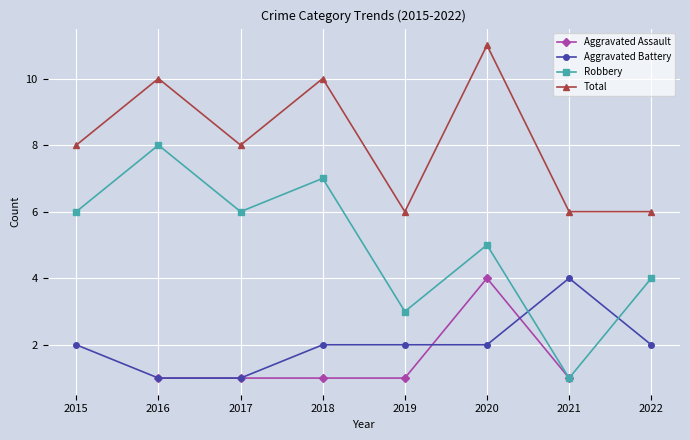

How many distinct data groups are displayed?

4